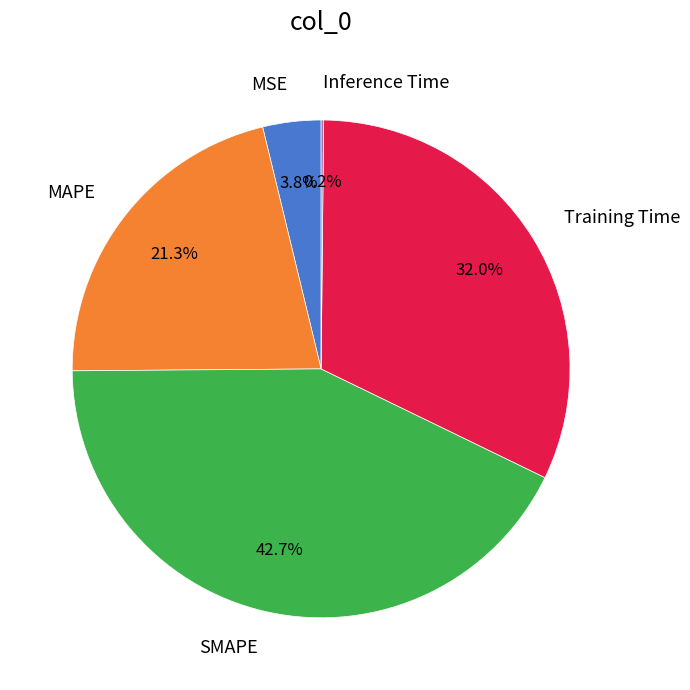

Is there a majority slice in this chart?

No